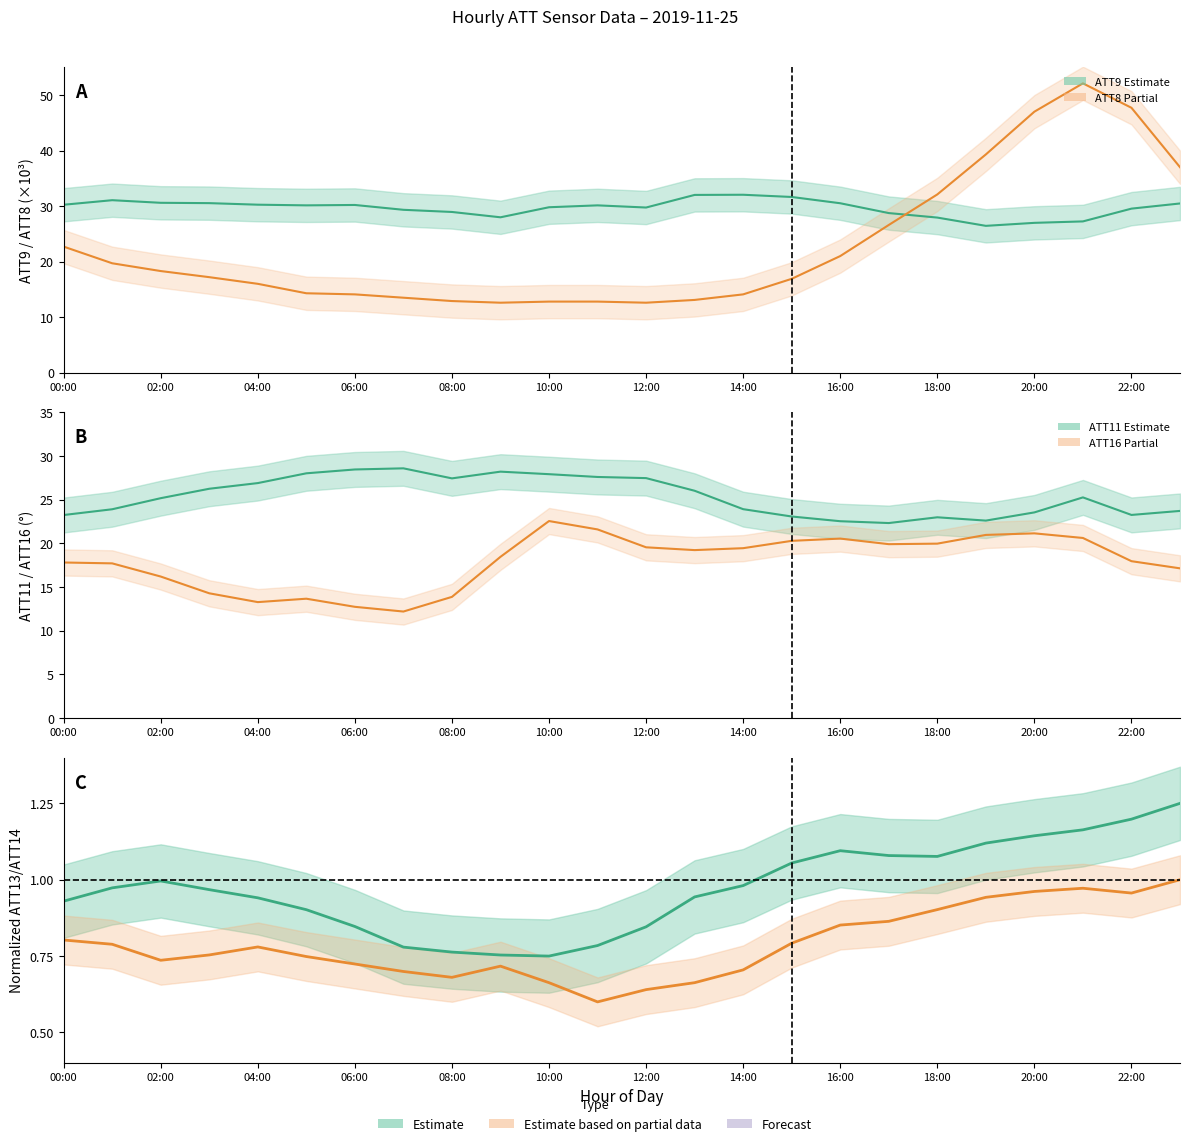

True or false: ATT8 (×10³) and ATT13 (norm.) intersect in this chart.

False